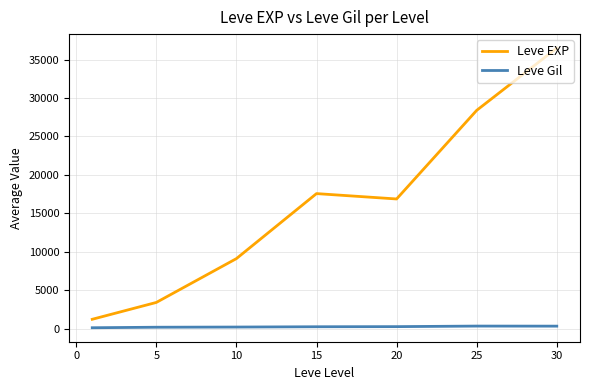

What is the difference between the maximum and minimum values in the Leve EXP series?

35279.2